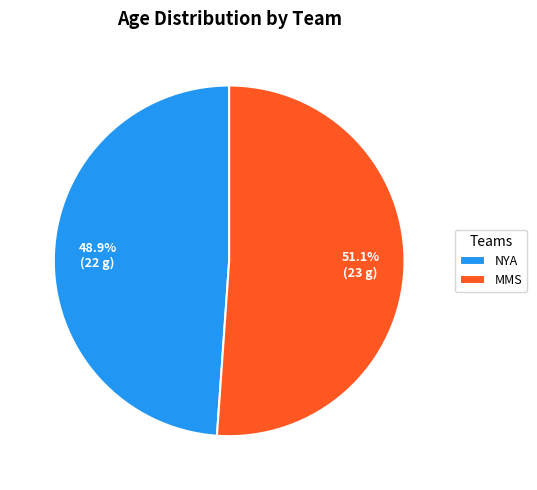

What is the smallest slice in the pie chart?

NYA